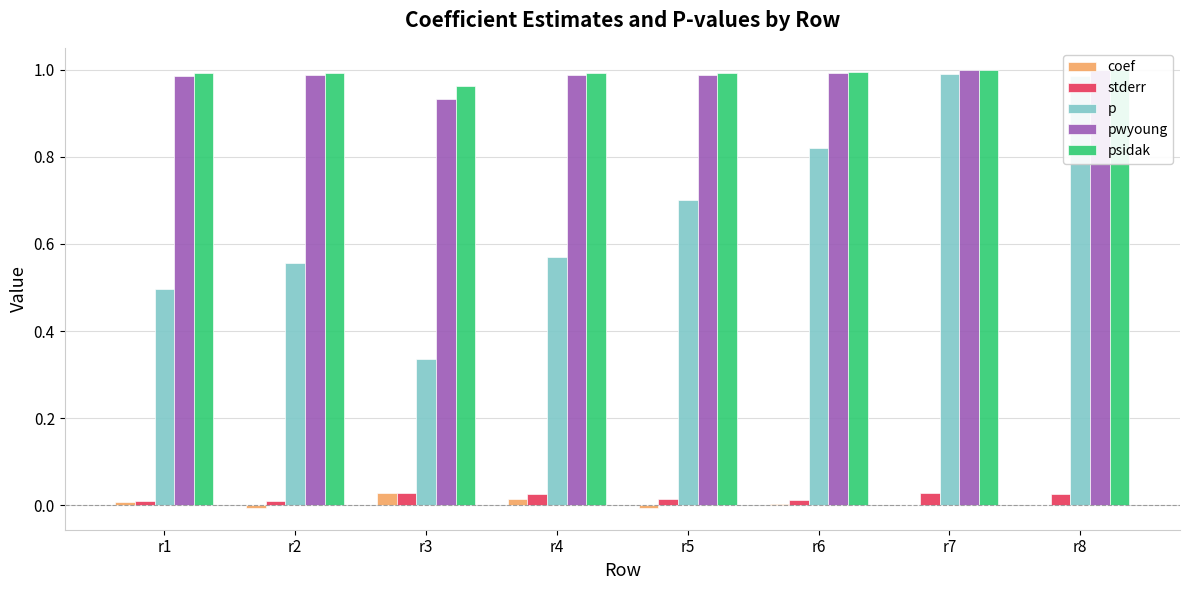

What is the total value across all series at r4?

2.6